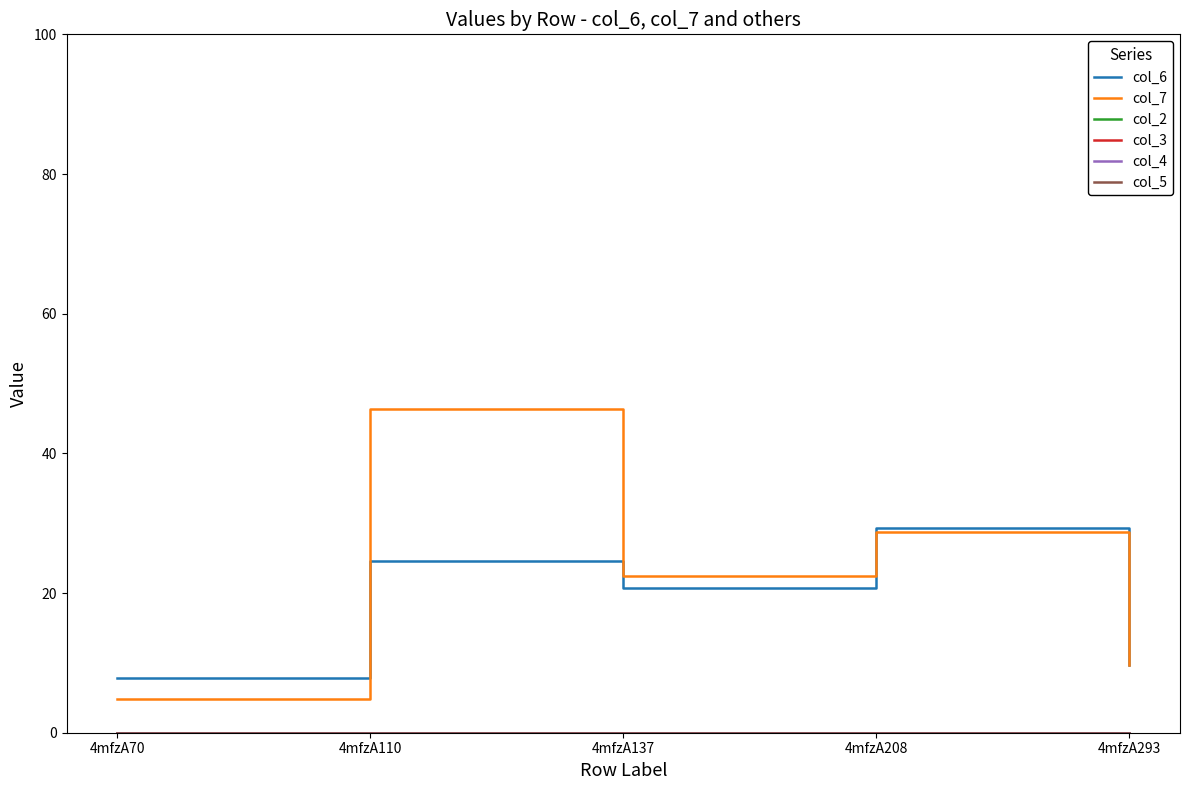

Between 4mfzA70 and 4mfzA110, which series saw the biggest shift?

col_7